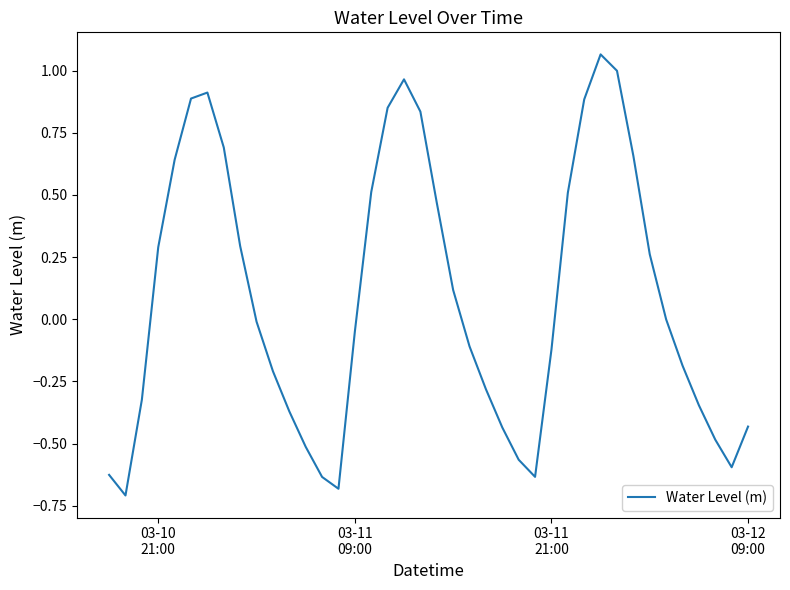

What is the difference between the maximum and minimum values?

1.8